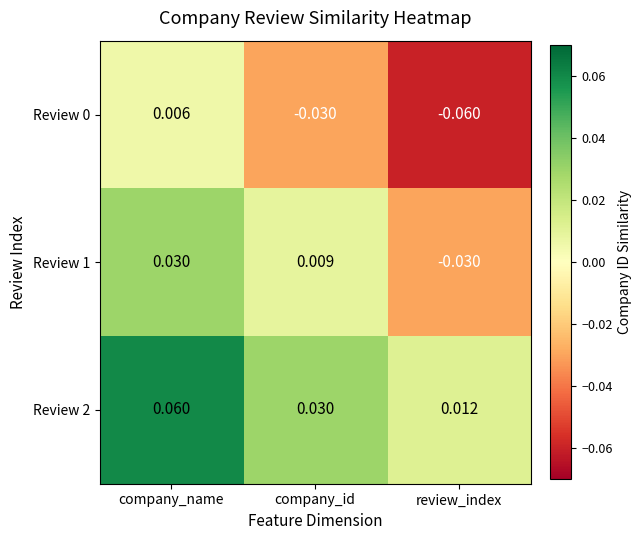

At which label does Review 0 first exceed 0?

company_name